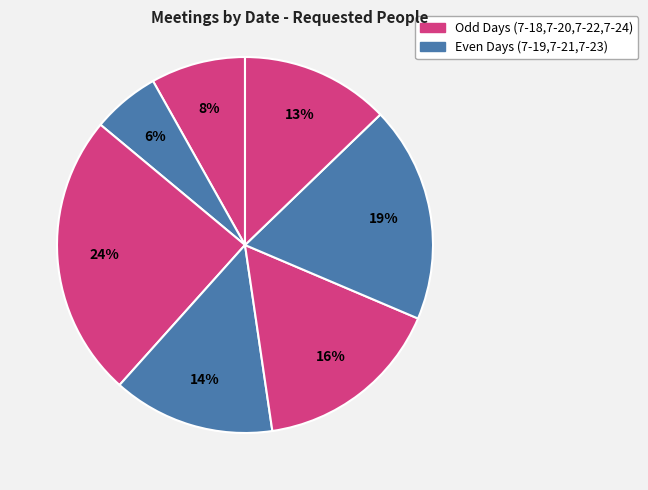

Which slice is the largest?

7-20